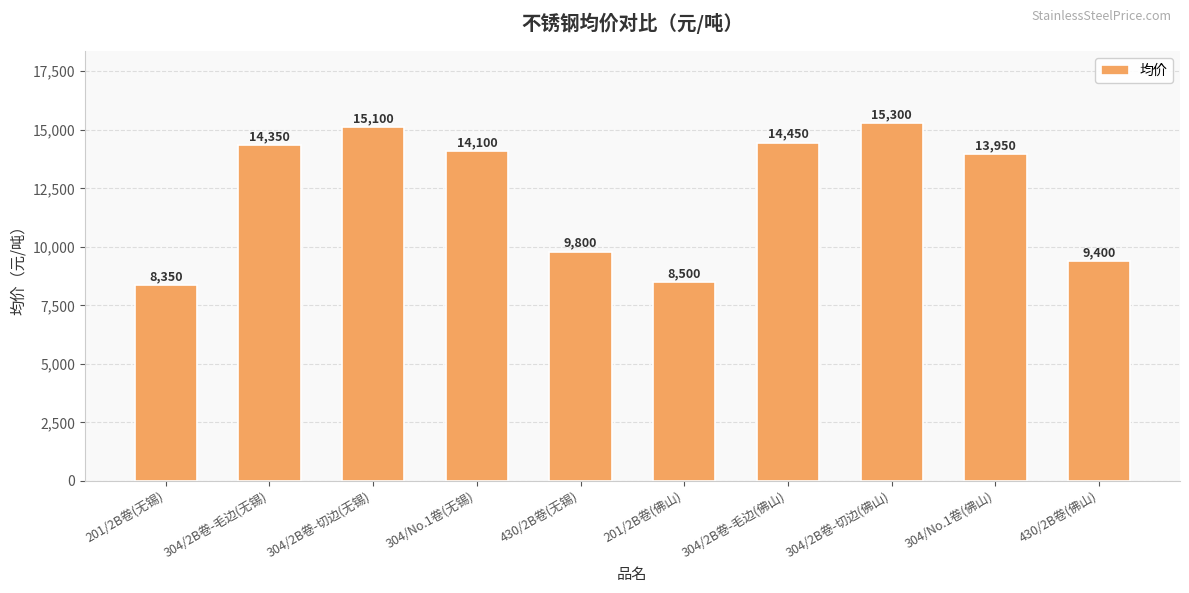

What is the approximate value at 304/2B卷-切边(无锡)?

15100